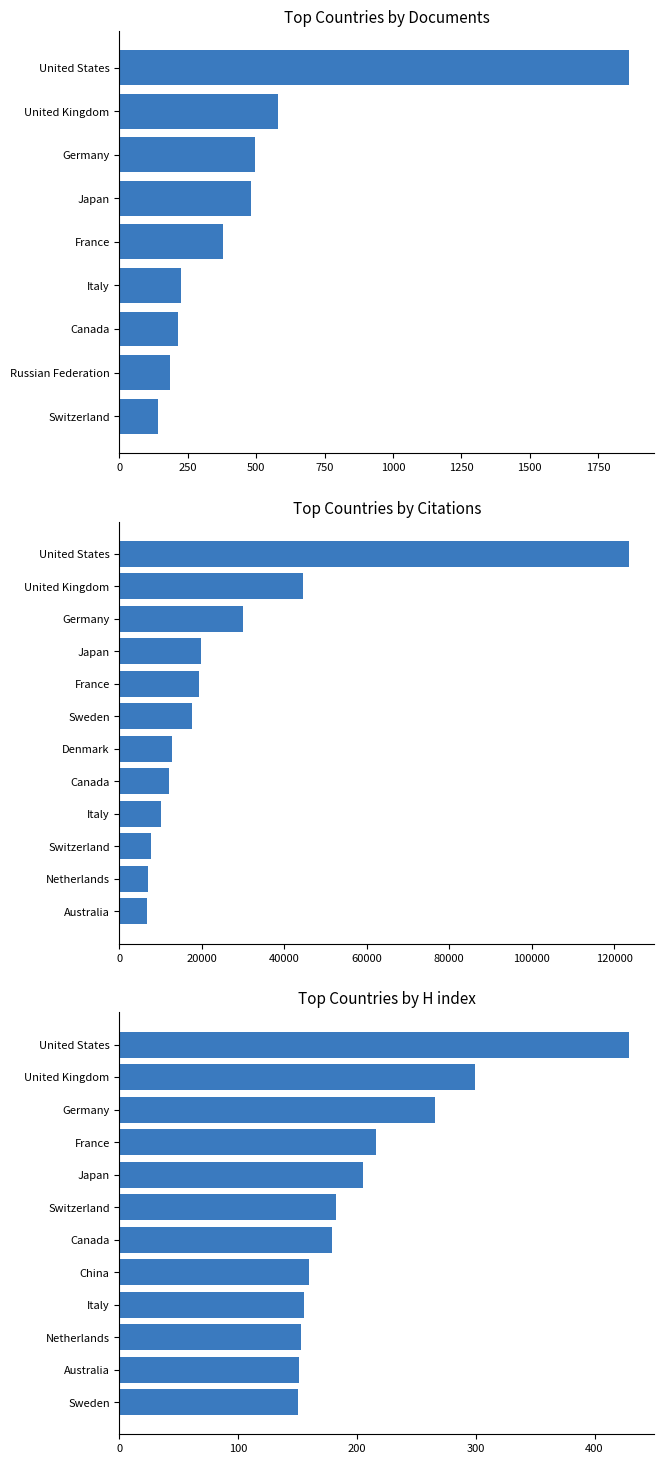

Which has a higher value, Japan or Turkey?

Japan